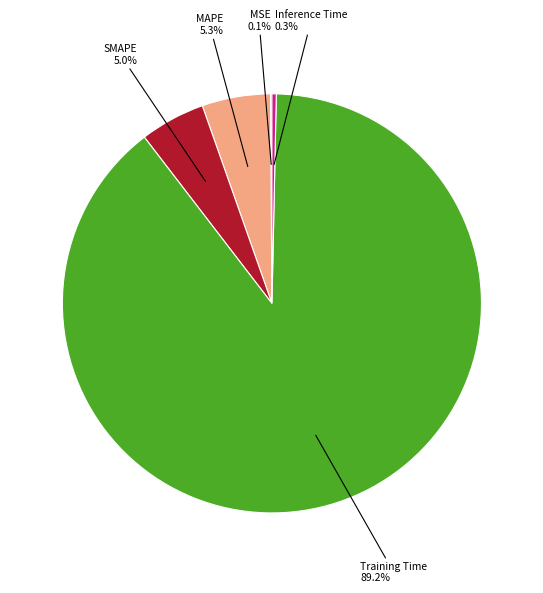

Is there a majority slice in this chart?

Yes